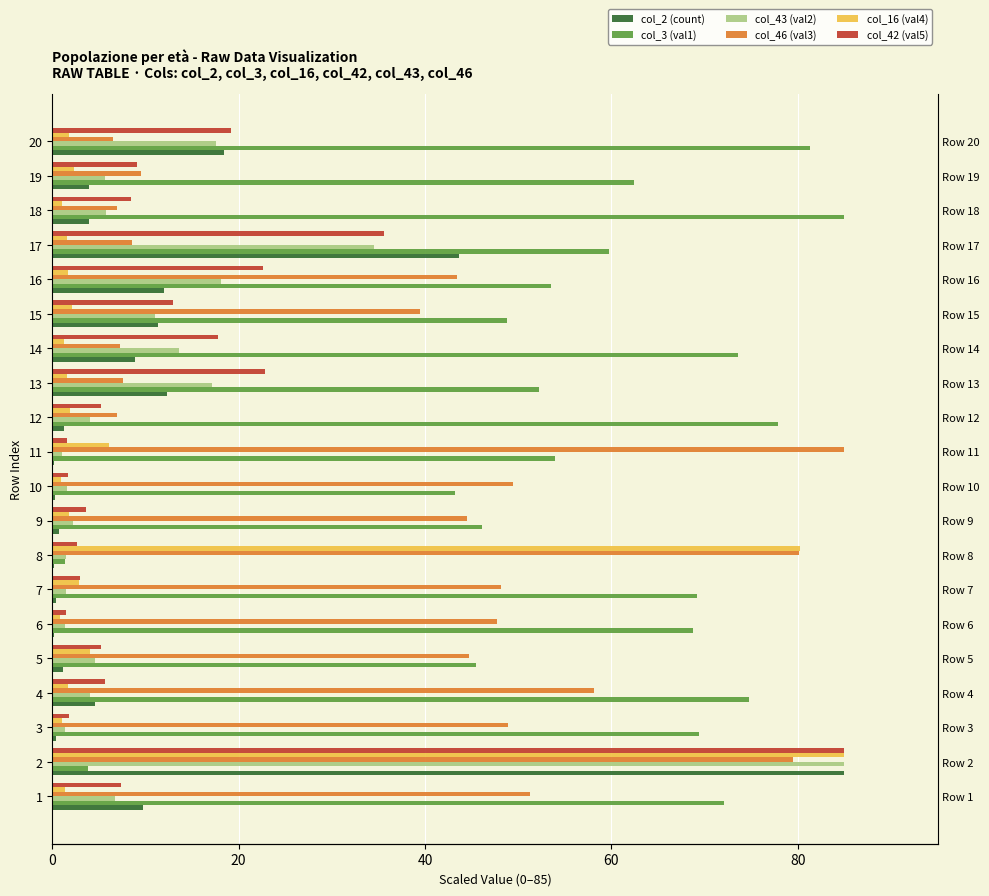

What is the sum of all col_2 (count) values?

218.8